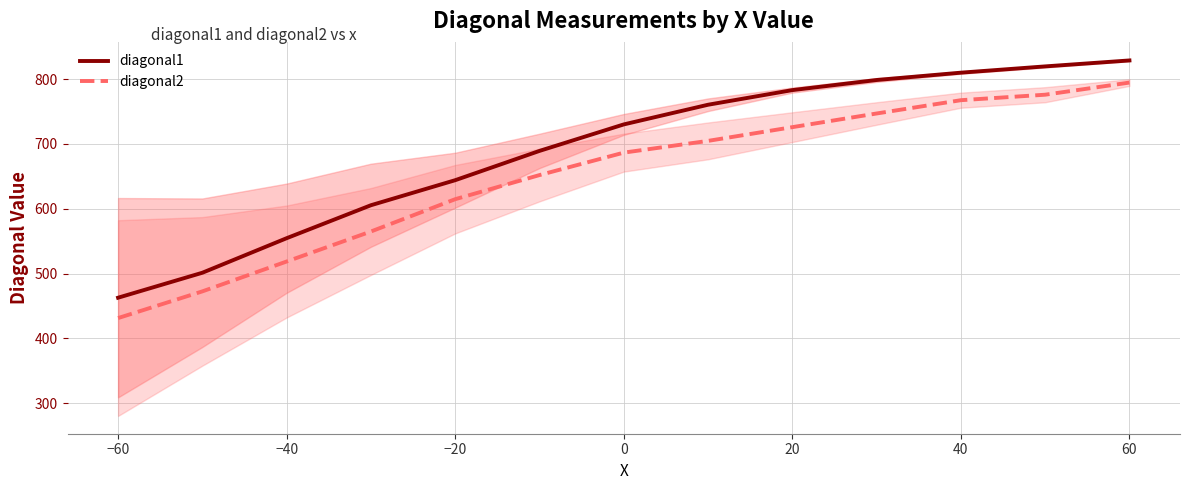

Reading left to right, transcribe all the data shown in this chart.

diagonal1: 462.7	501.2	554.6	605.4	644.1	689.3	730.2	760.6	783.2	798.8	810.1	819.8	829.0
diagonal2: 431.2	472.4	518.6	564.9	614.8	652.0	686.7	704.8	726.0	747.1	767.6	776.1	794.8